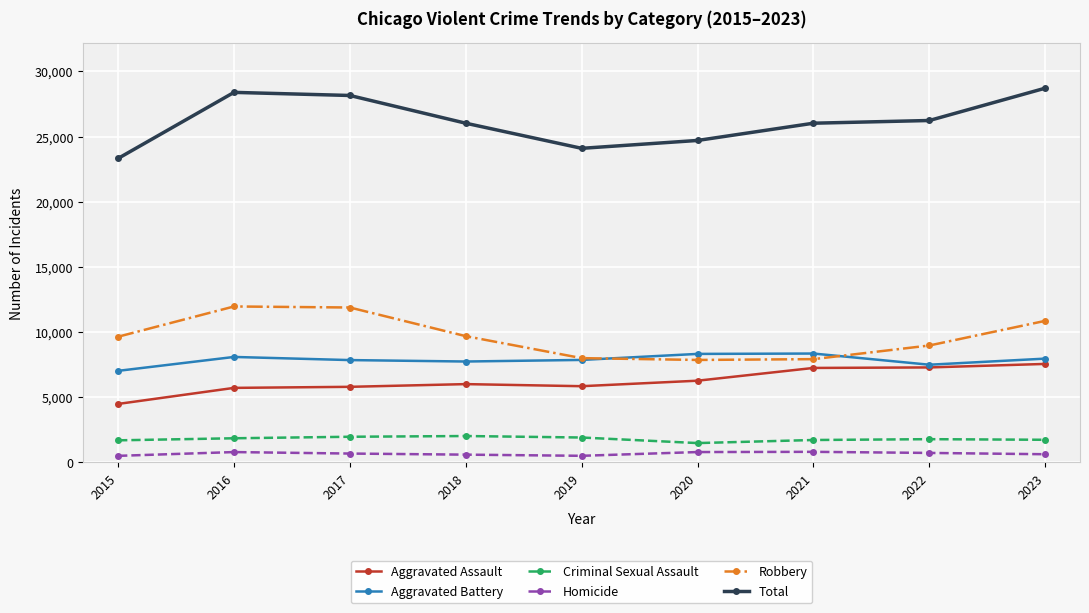

At 2018, list the series in order from largest to smallest.

Total, Robbery, Aggravated Battery, Aggravated Assault, Criminal Sexual Assault, Homicide